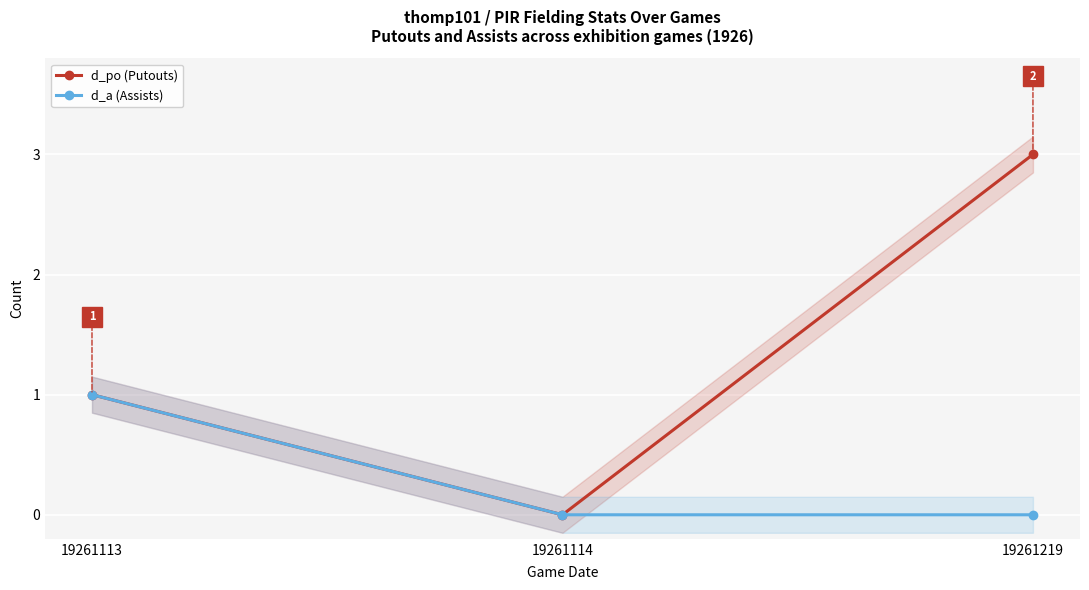

The value of d_po (Putouts) at 19261219 is 3. True or false?

True